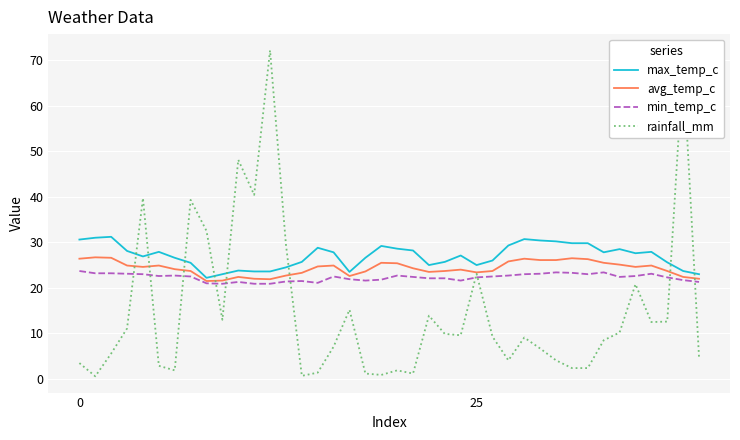

After their last crossing, which series has the higher values: rainfall_mm or max_temp_c?

max_temp_c